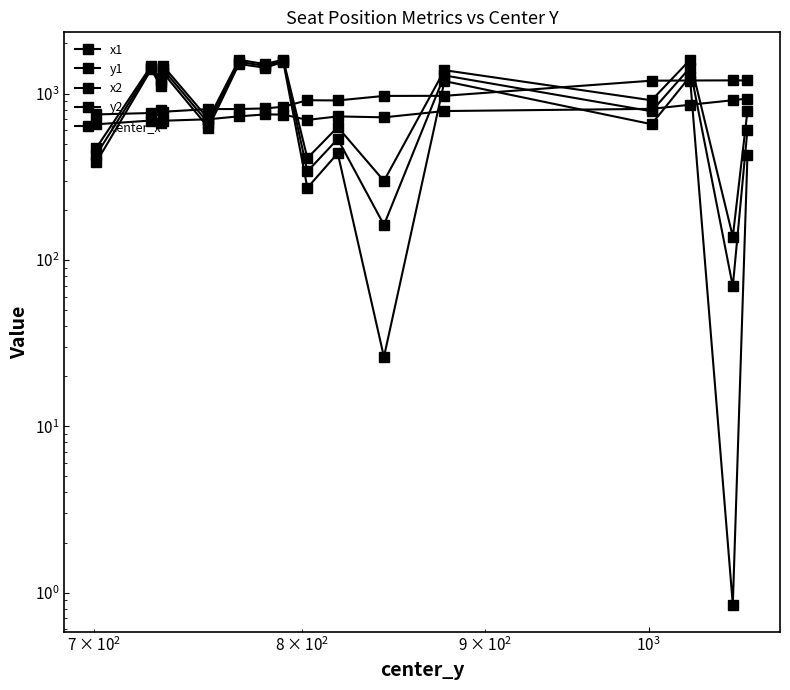

How many intersections are there between y2 and center_x?

8